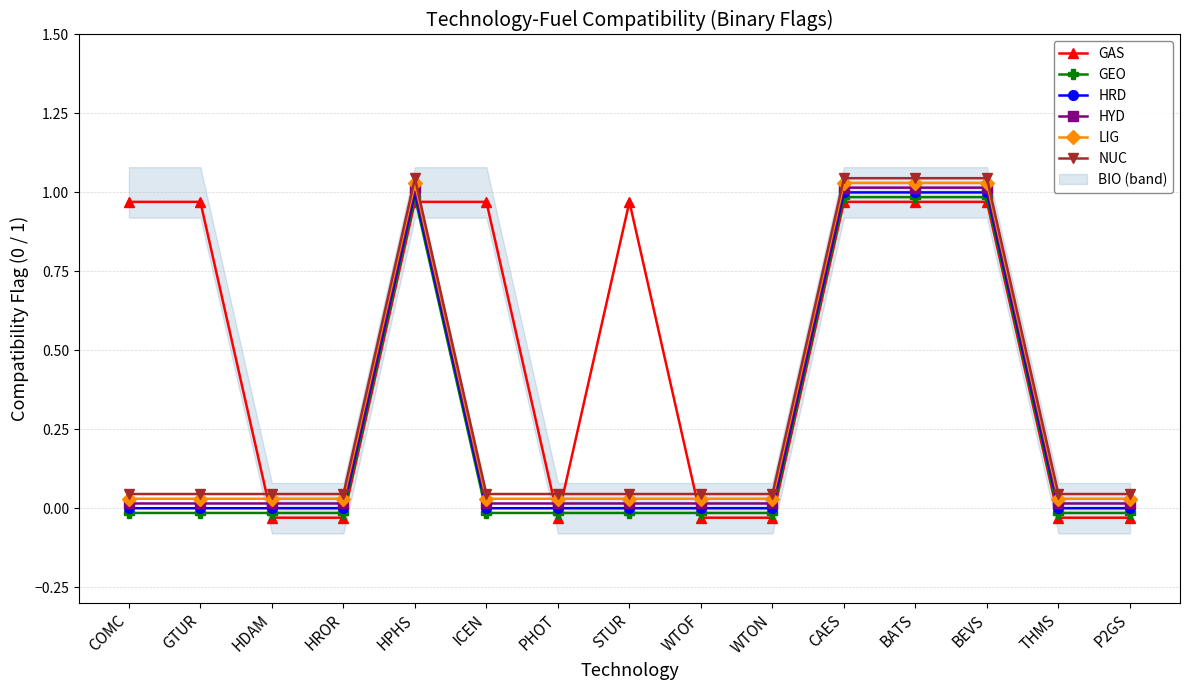

Between COMC and HPHS, which series saw the biggest shift?

GEO